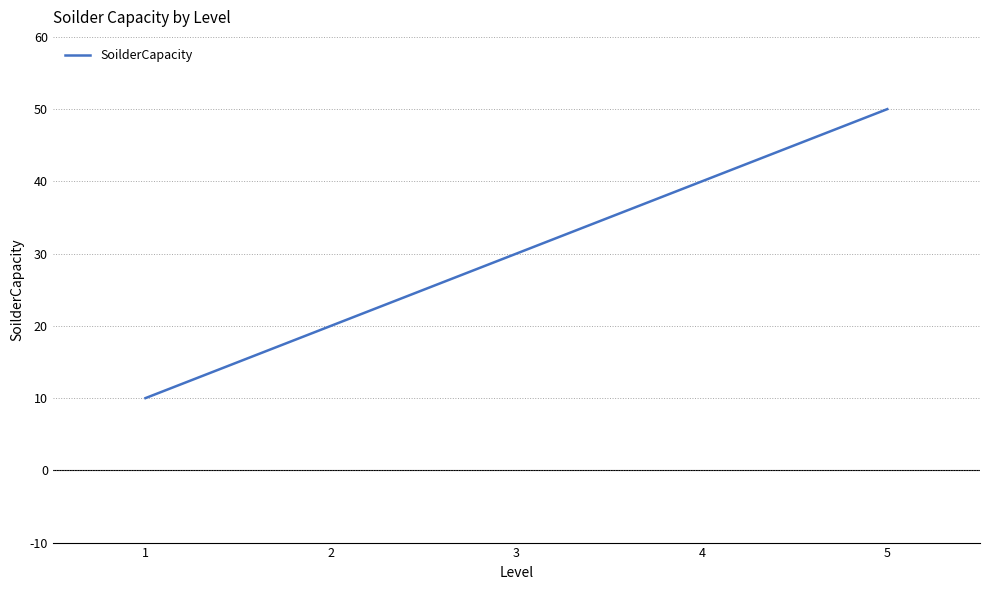

At which category does the chart reach its minimum across all series?

1